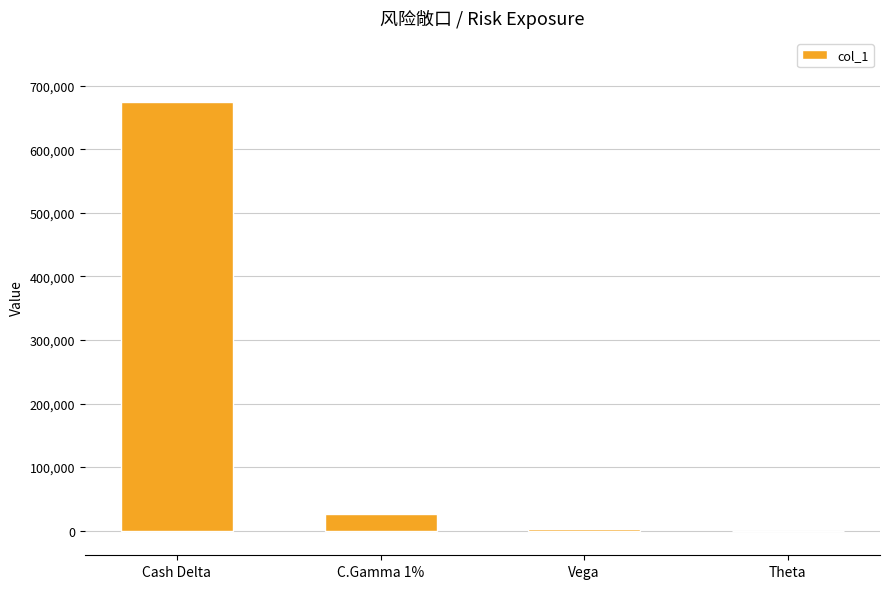

Is it true that the value at Cash Delta is 1006401?

False